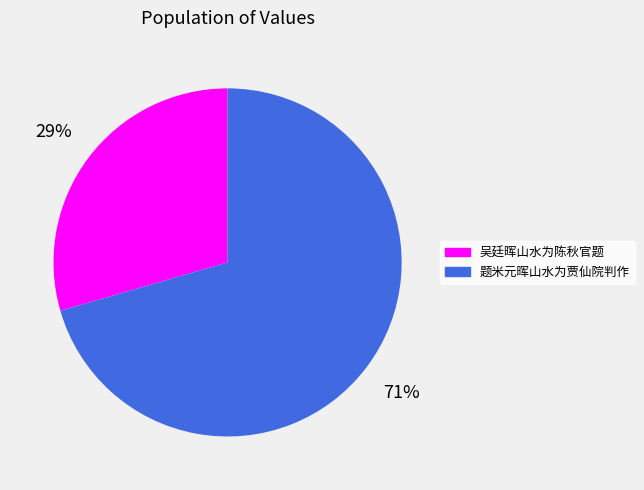

Do 题米元晖山水为贾仙院判作 and 吴廷晖山水为陈秋官题 together represent more than half of the pie?

Yes